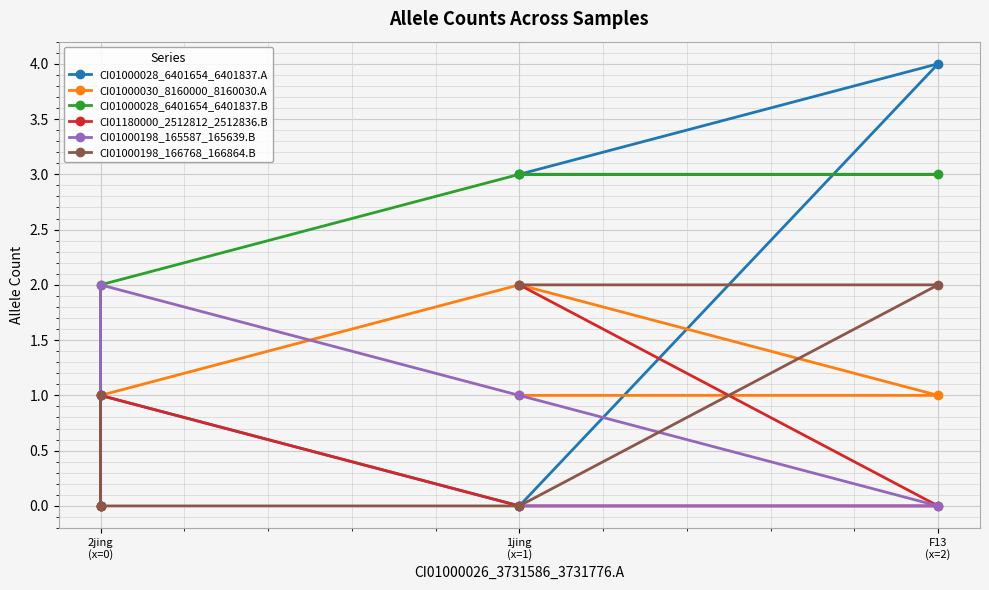

Which label corresponds to the smallest value in the chart?

2jing
(x=0)